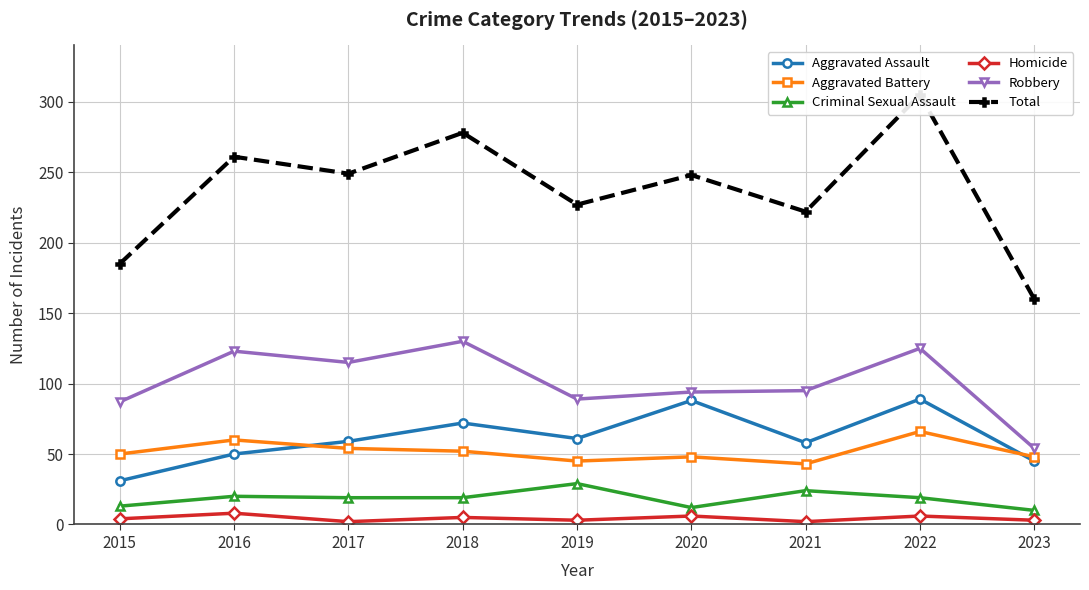

What is the average value of the Aggravated Battery series?

52